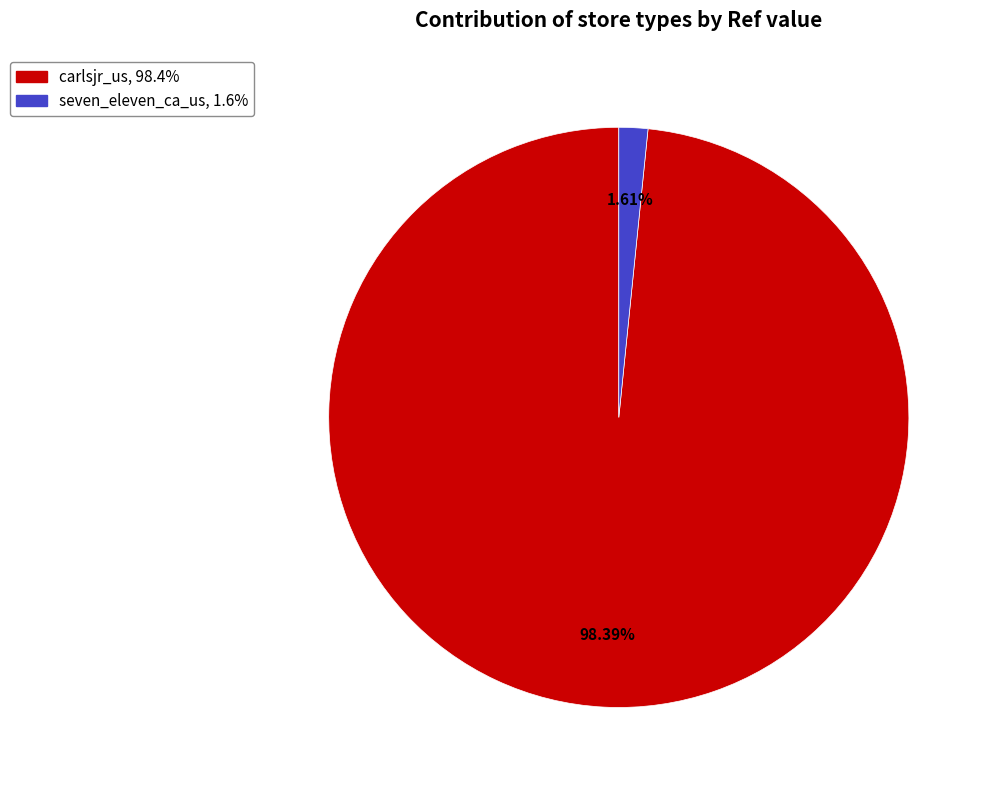

Is there a majority slice in this chart?

Yes